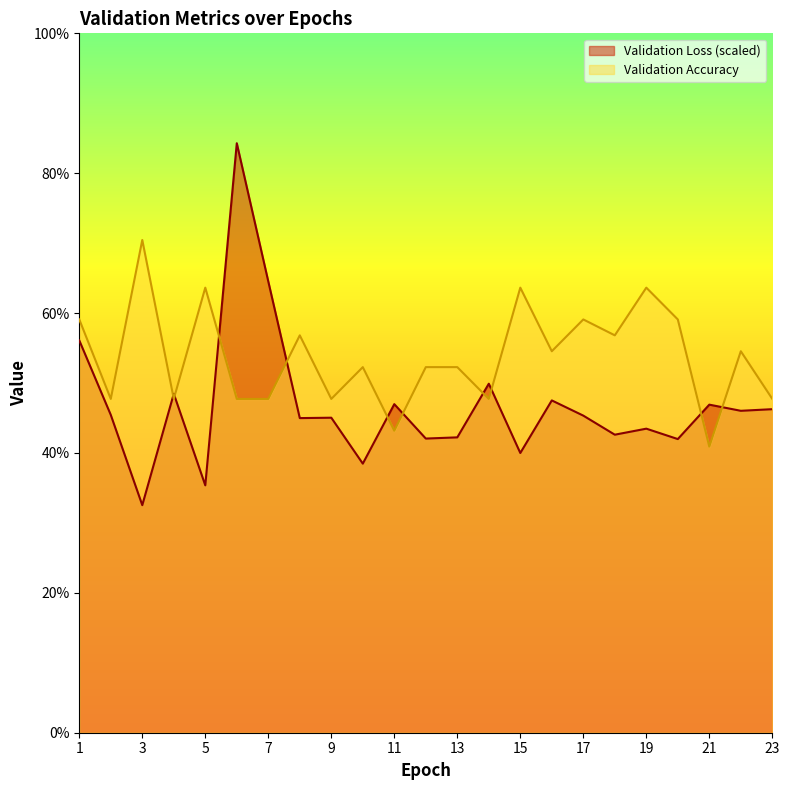

True or false: Validation Accuracy and Validation Loss cross at least once.

True